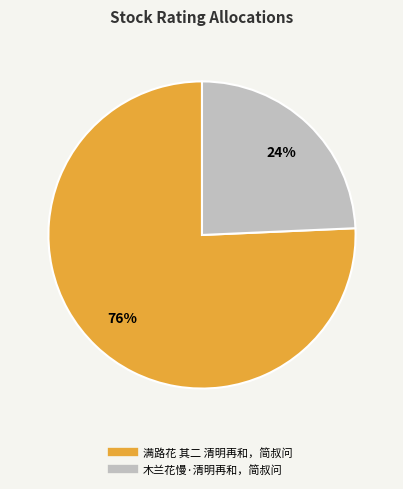

Rank the categories by value from lowest to highest.

木兰花慢·清明再和，简叔问, 满路花 其二 清明再和，简叔问